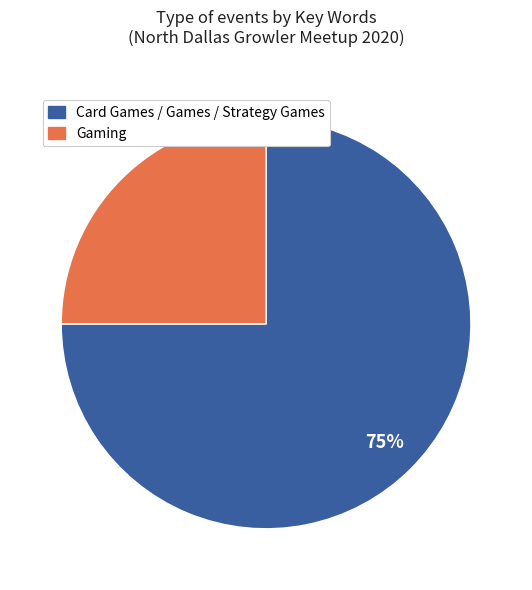

Do Card Games / Games / Strategy Games and Gaming together represent more than half of the pie?

Yes